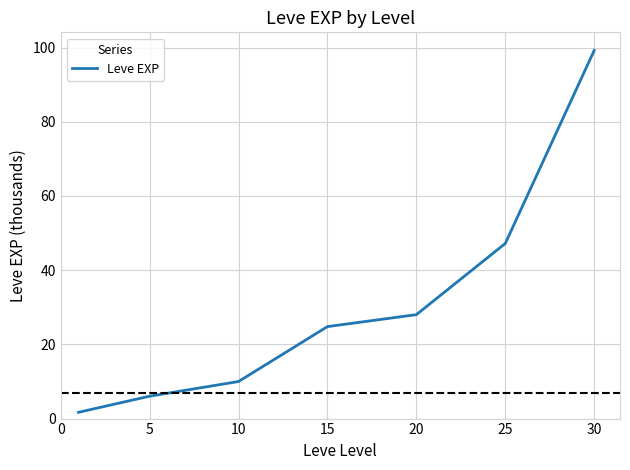

What is the smallest value displayed?

1.7